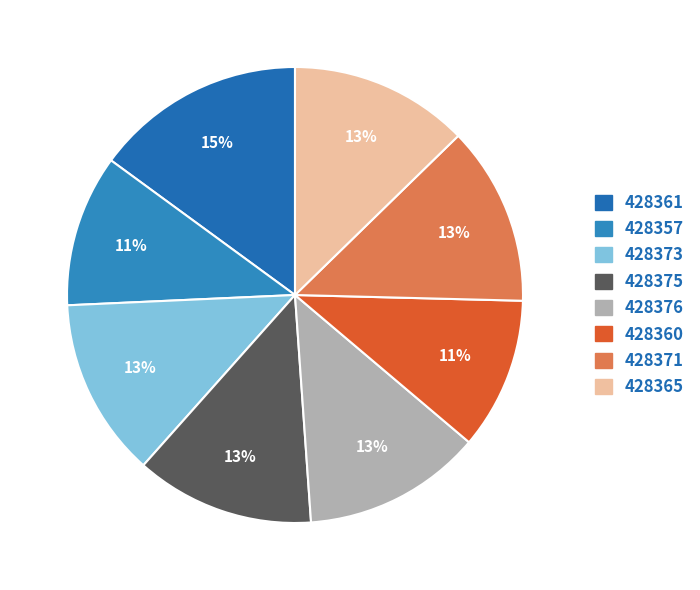

How many segments does this pie chart have?

8